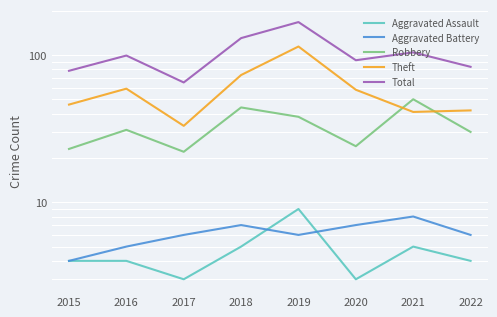

What are all the series names shown in the legend?

Aggravated Assault, Aggravated Battery, Robbery, Theft, Total